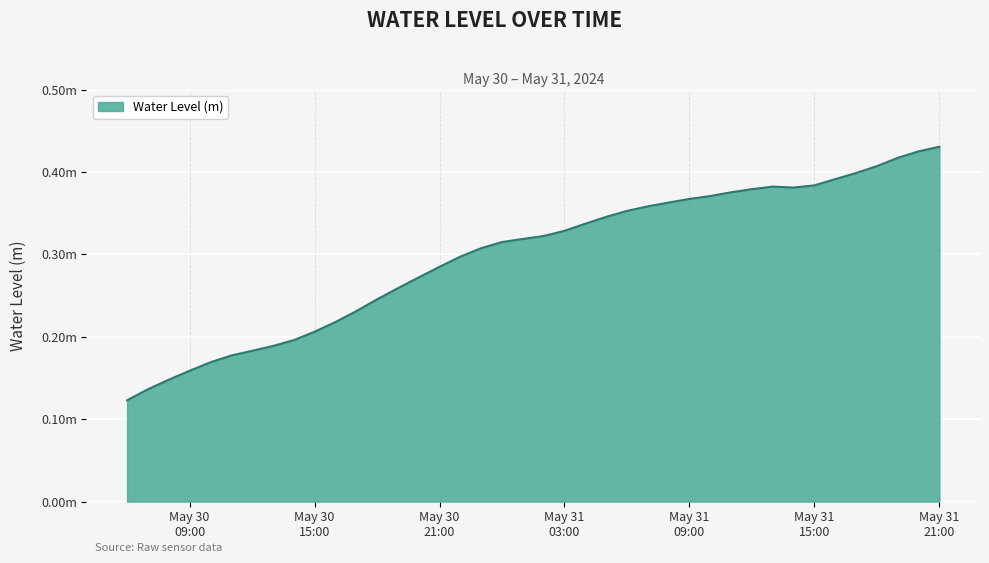

At which category does the data reach its first local peak?

2024-05-31 13:00:00